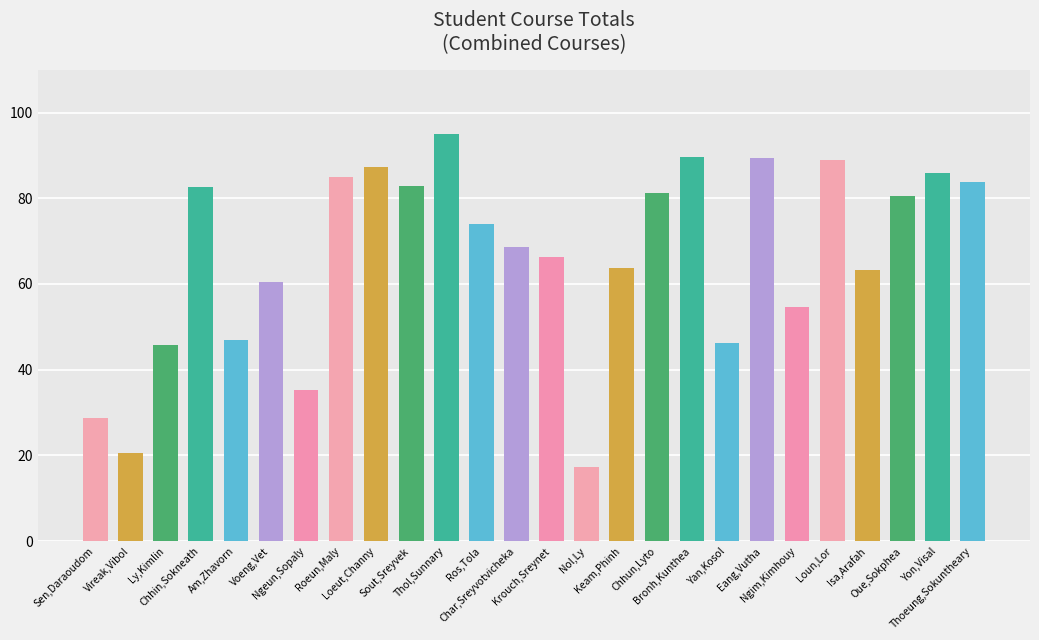

What position from the left is Keam,Phinh?

16